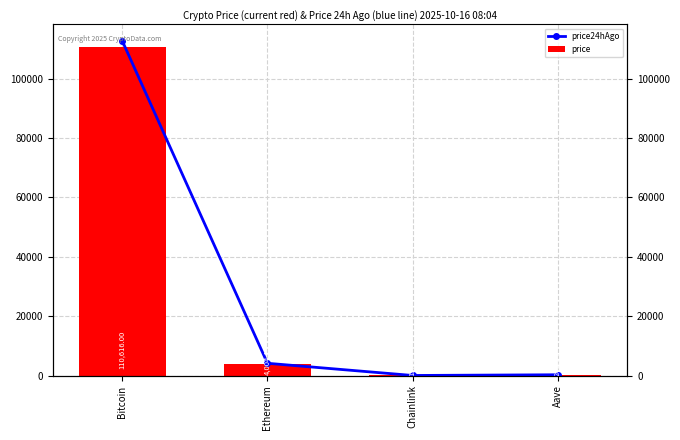

What is the label of the 3rd bar from the right?

Ethereum